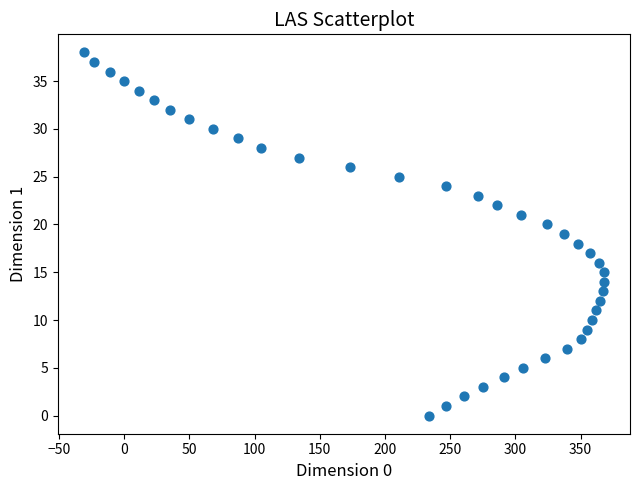

What is the range of Y values (max minus min)?

38